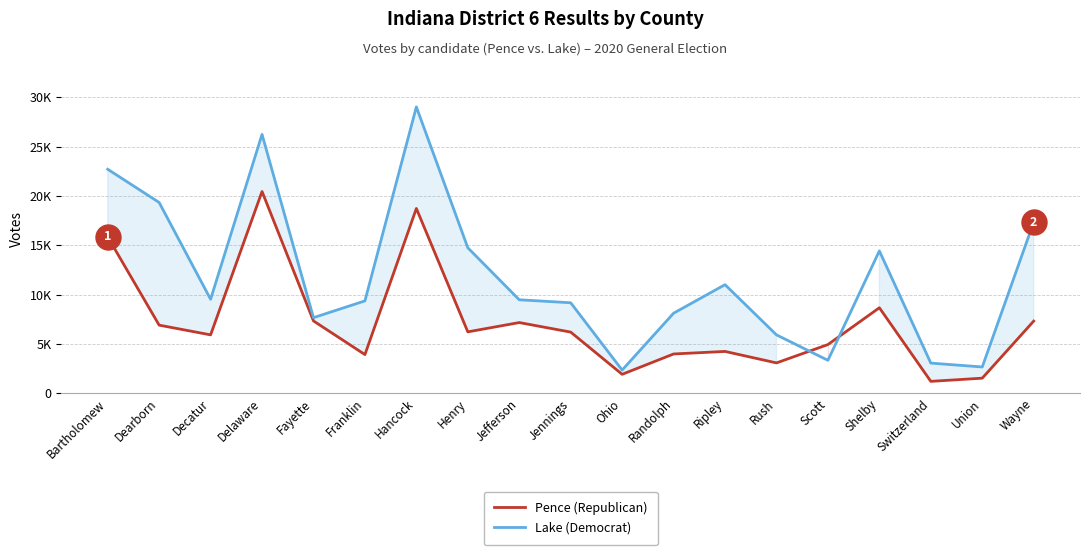

How many lines are shown in the chart?

2